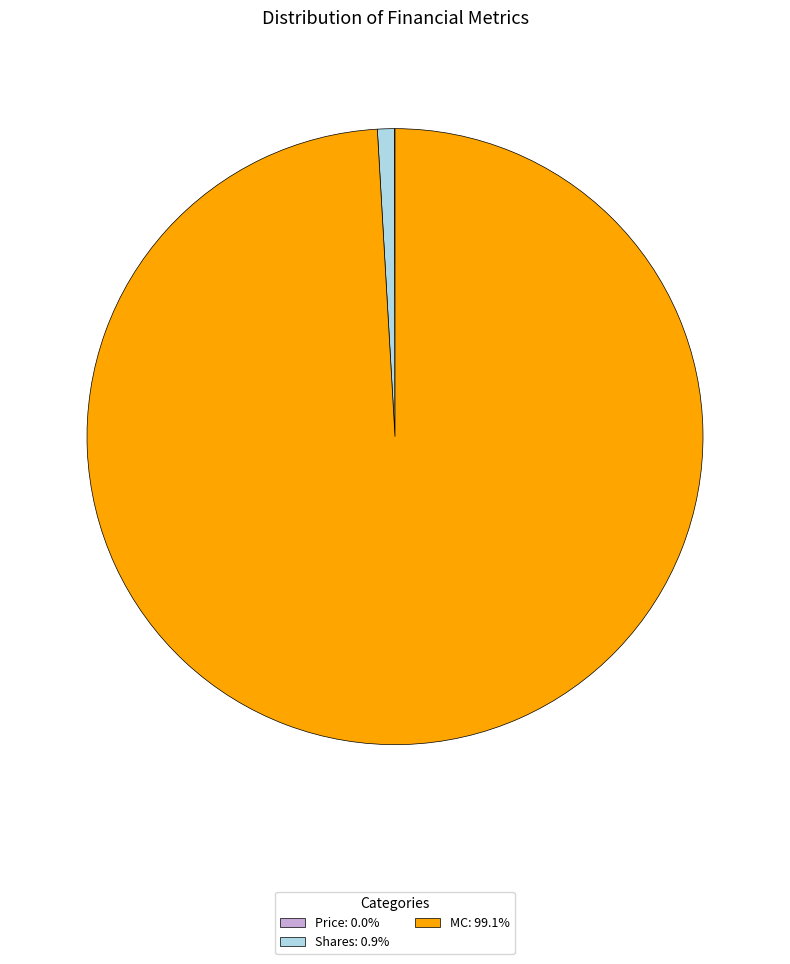

Which slice is the largest?

MC